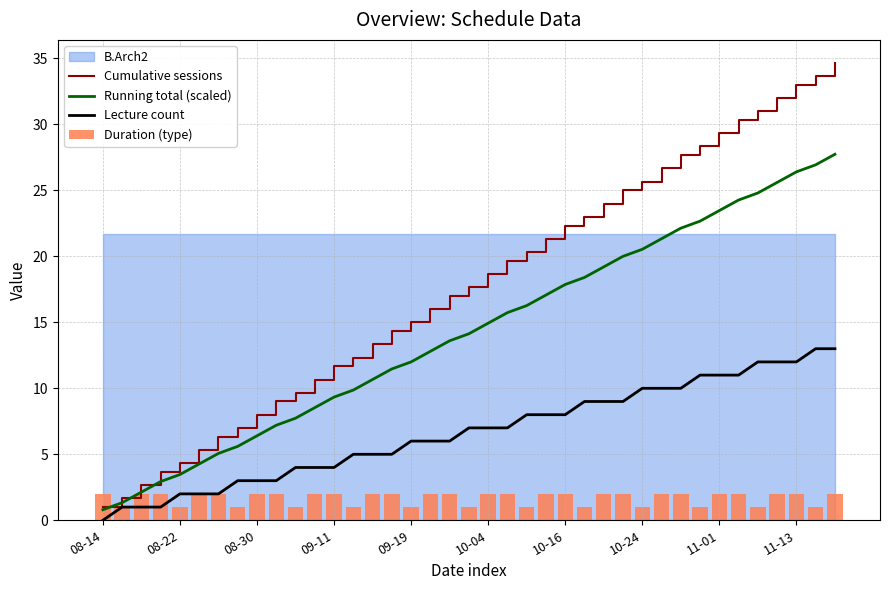

At which label does Lecture count reach its minimum?

08-14